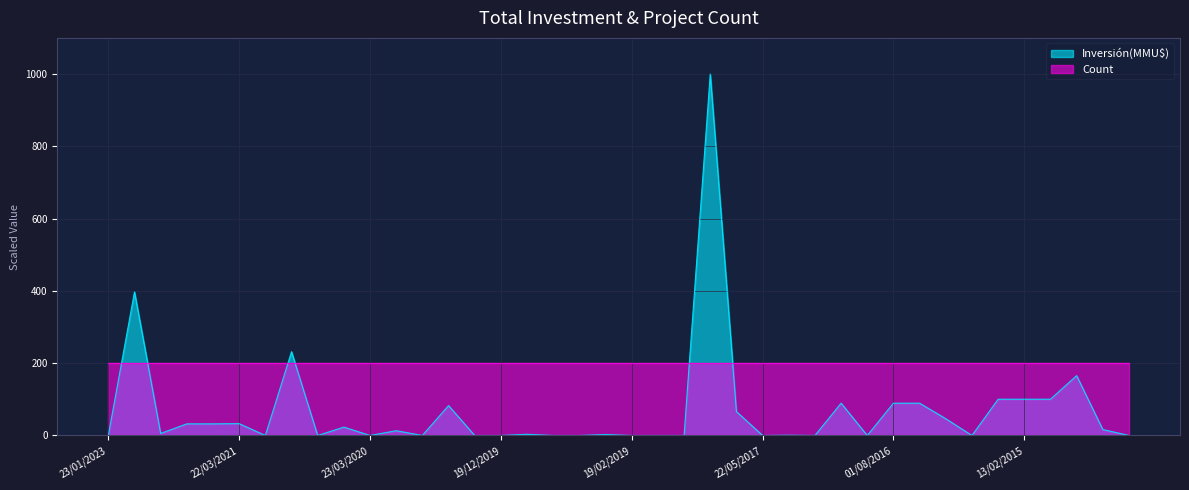

How many interior local peaks (higher than both neighbors) does the data have?

12